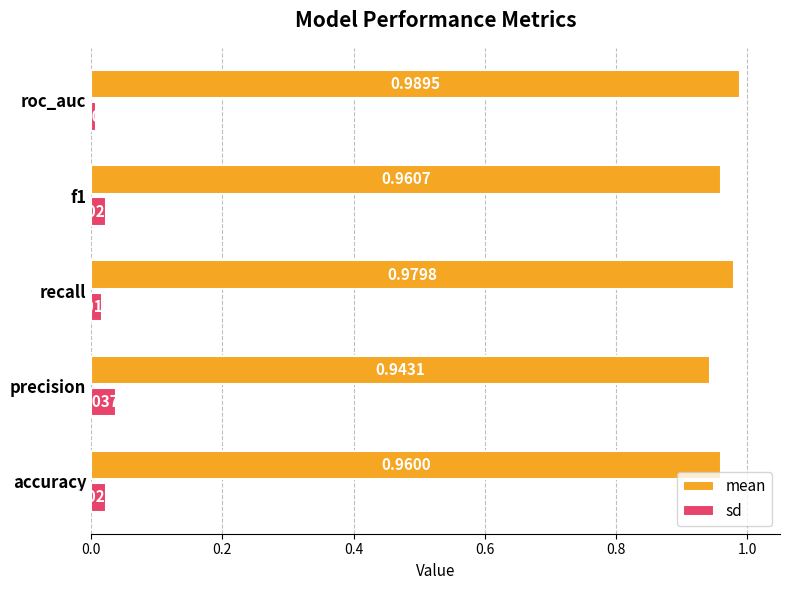

List the series in order of their overall mean, highest first.

mean, sd